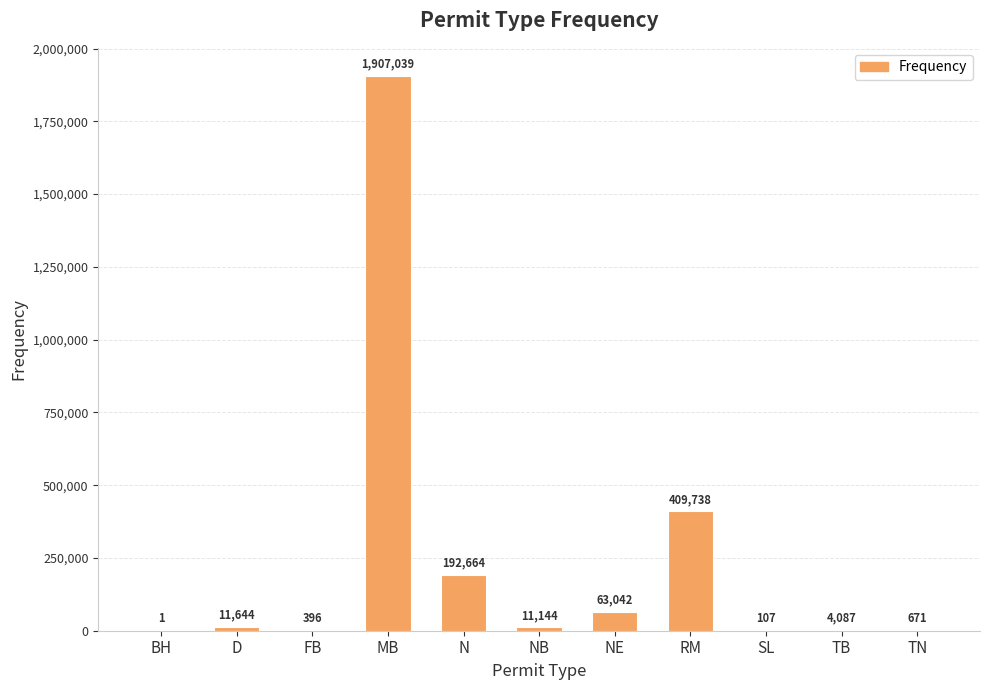

What is the change in value from BH to TB?

+4086